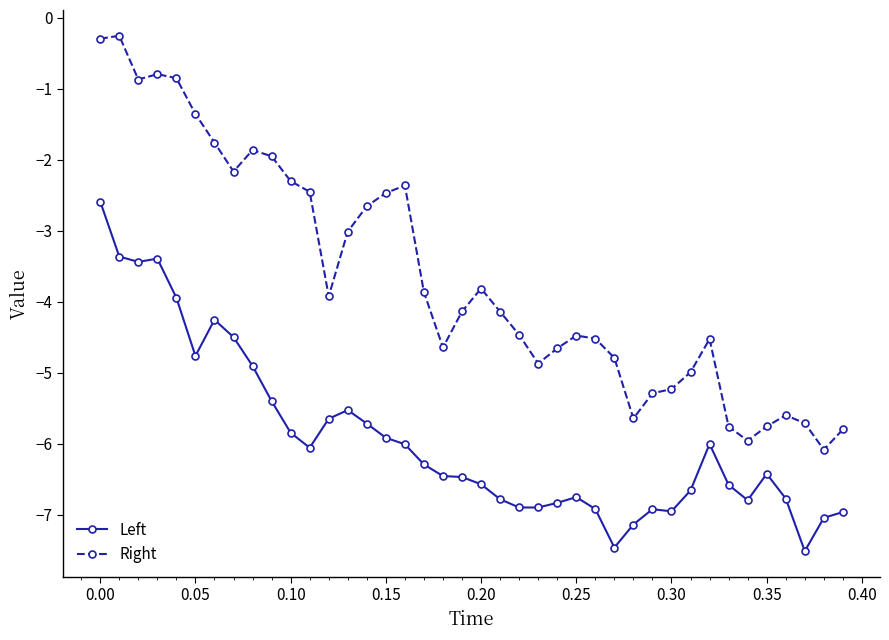

True or false: Left has more than 1 points higher than both neighbors.

True